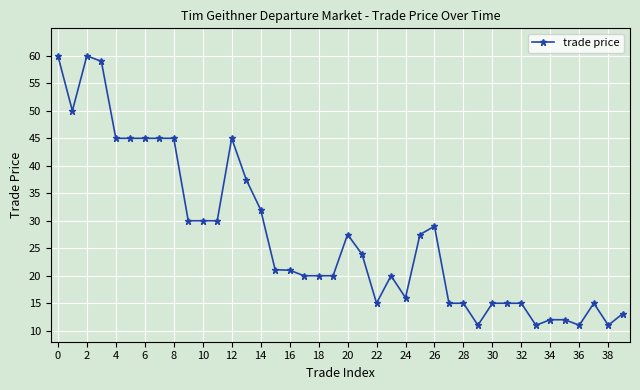

True or false: there are more than 1 points higher than both neighbors.

True